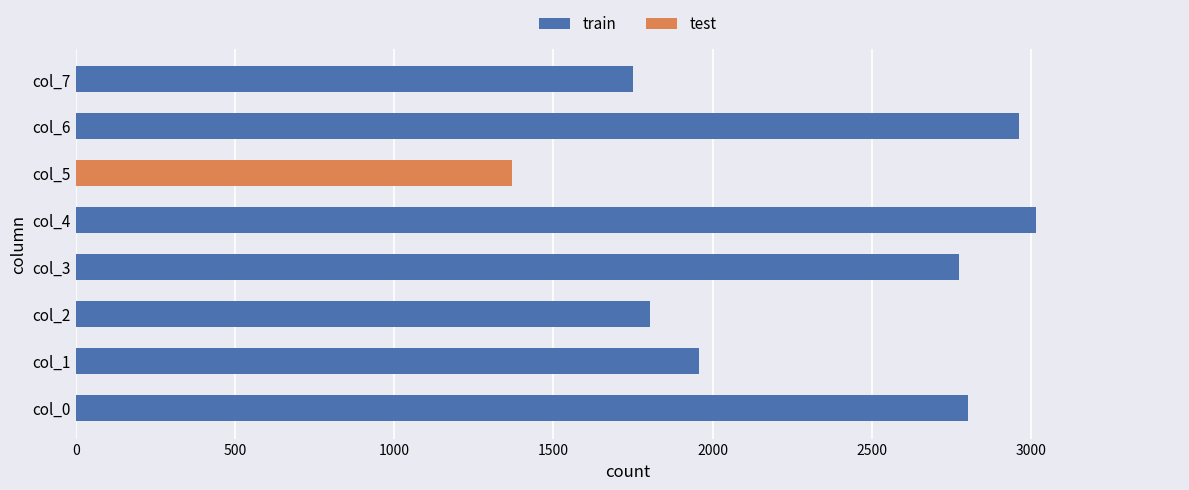

Which series has the widest spread of values?

train